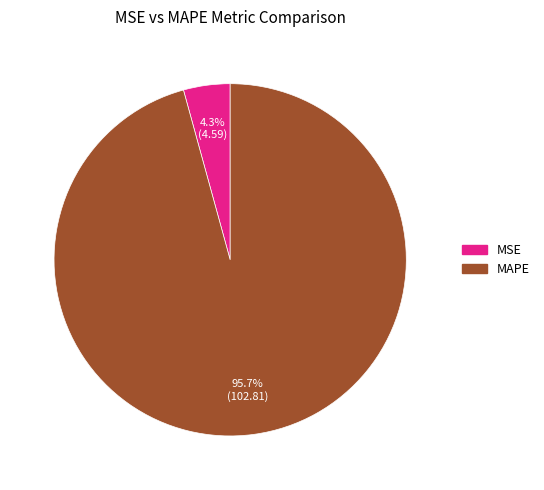

Combined, do MSE and MAPE account for over 50%?

Yes